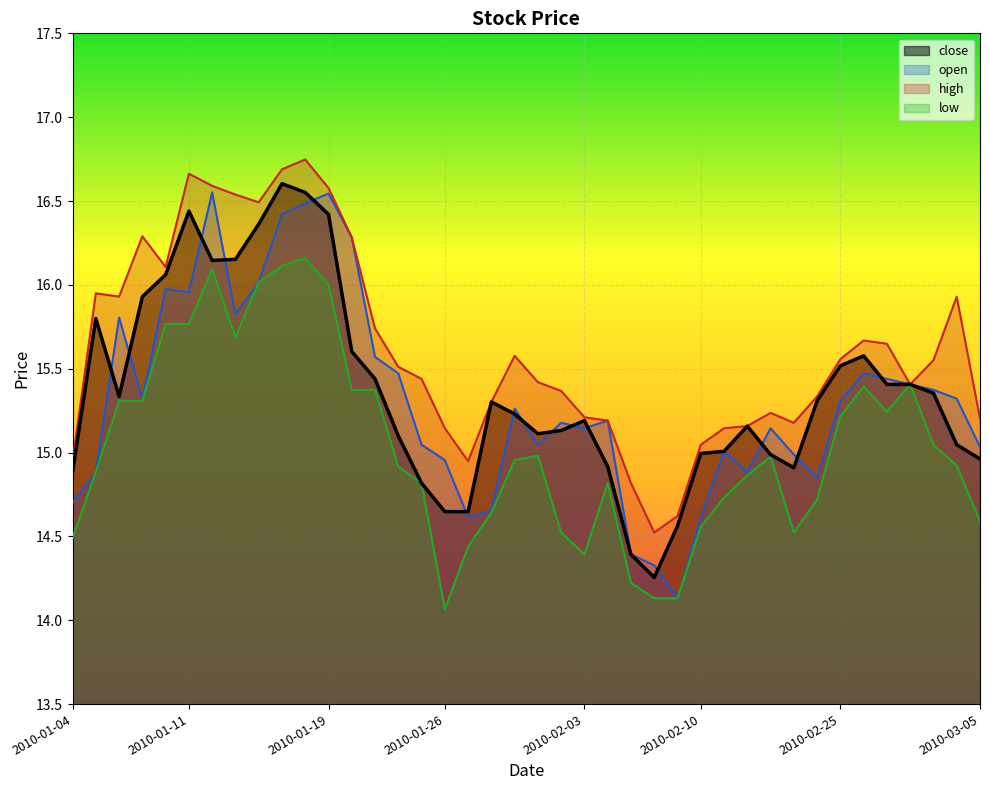

What position from the right is 2010-01-29?

21